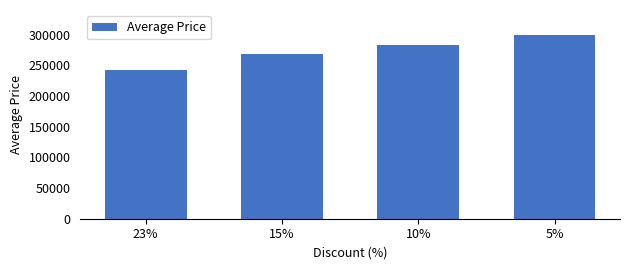

How many values are below 283400?

2